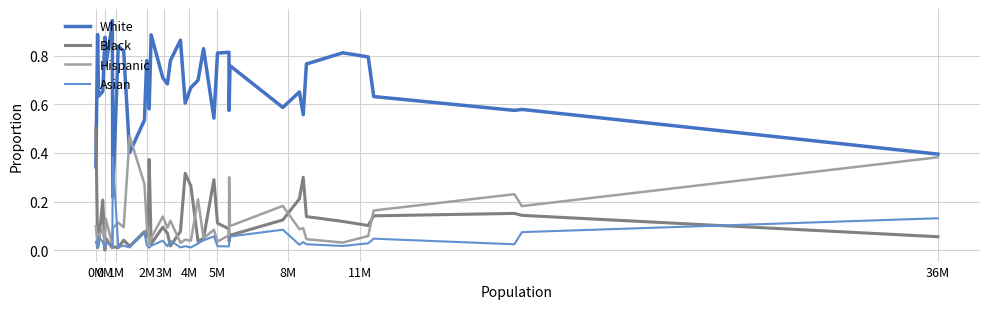

Which series has the widest spread of values?

White